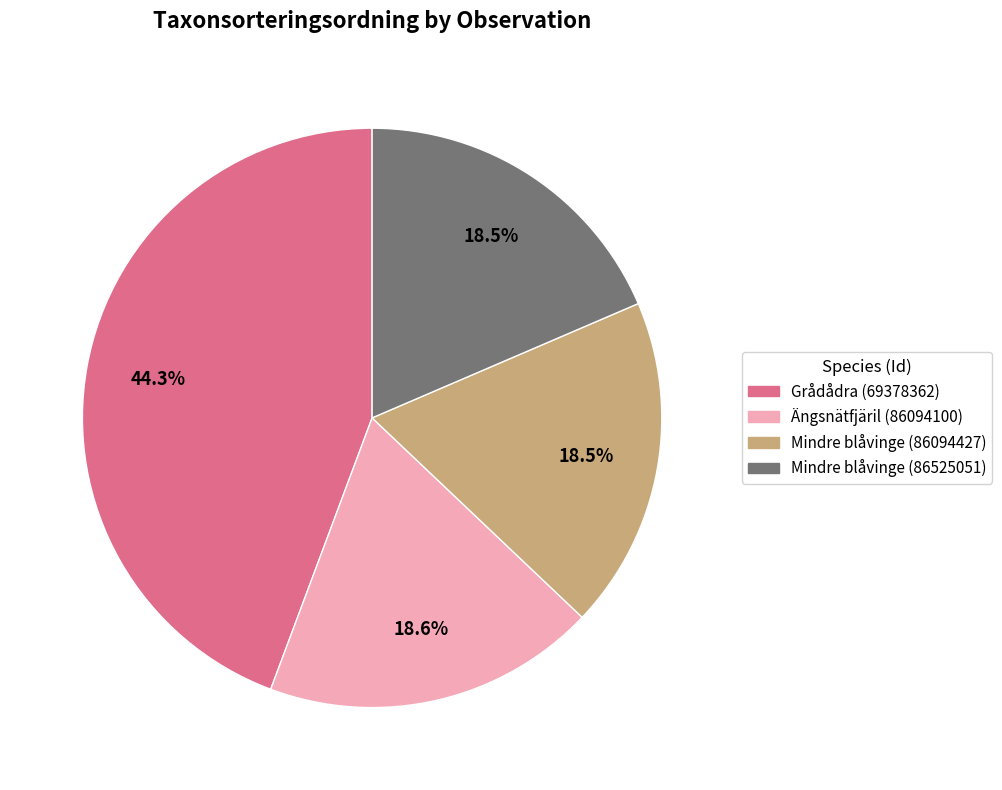

Which has a higher value, Grådådra (69378362) or Mindre blåvinge (86094427)?

Grådådra (69378362)